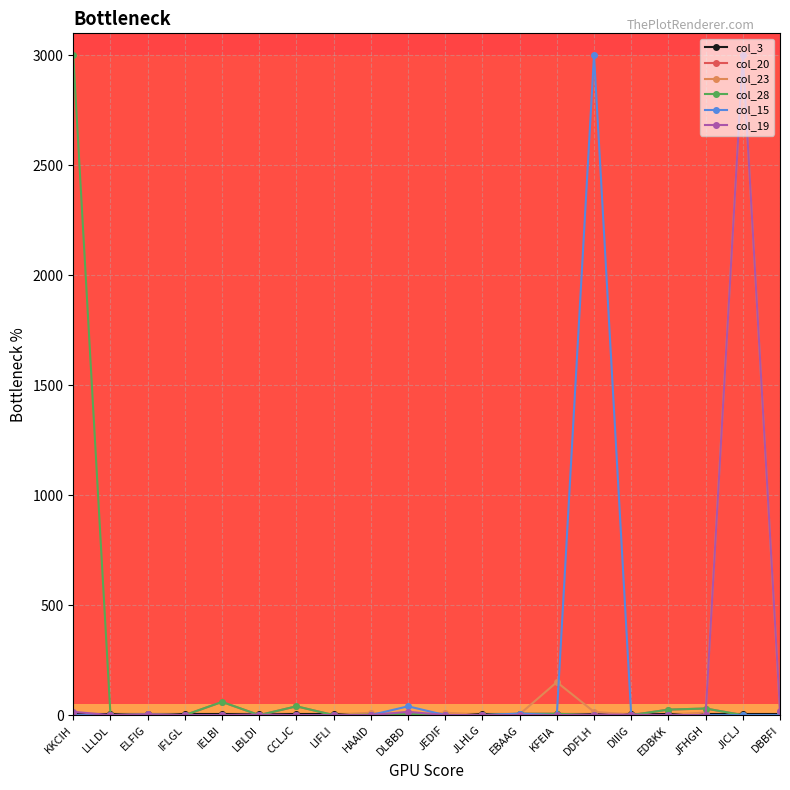

How many data points in col_19 are above 0?

8